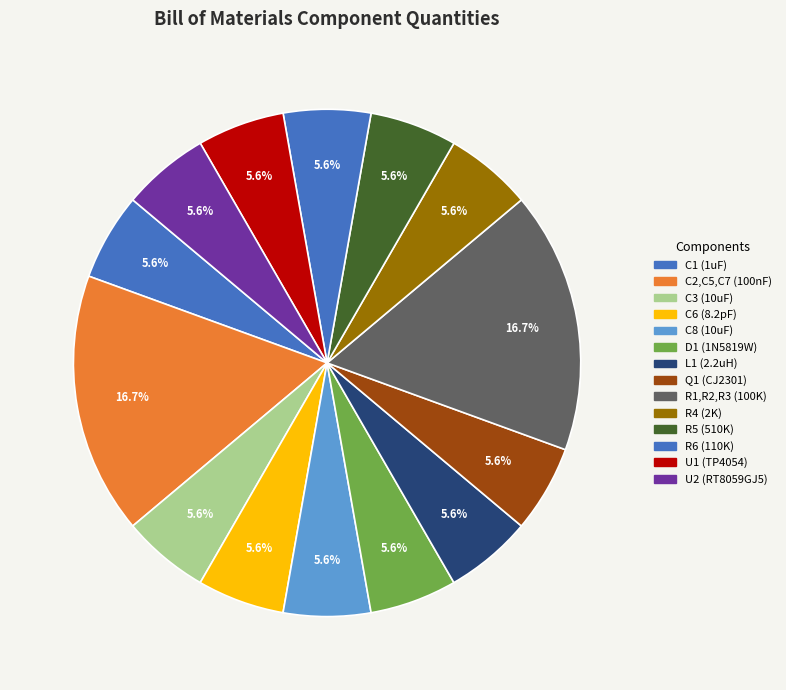

Combined, what portion of the pie is Q1 (CJ2301) and C3 (10uF)?

11.1%